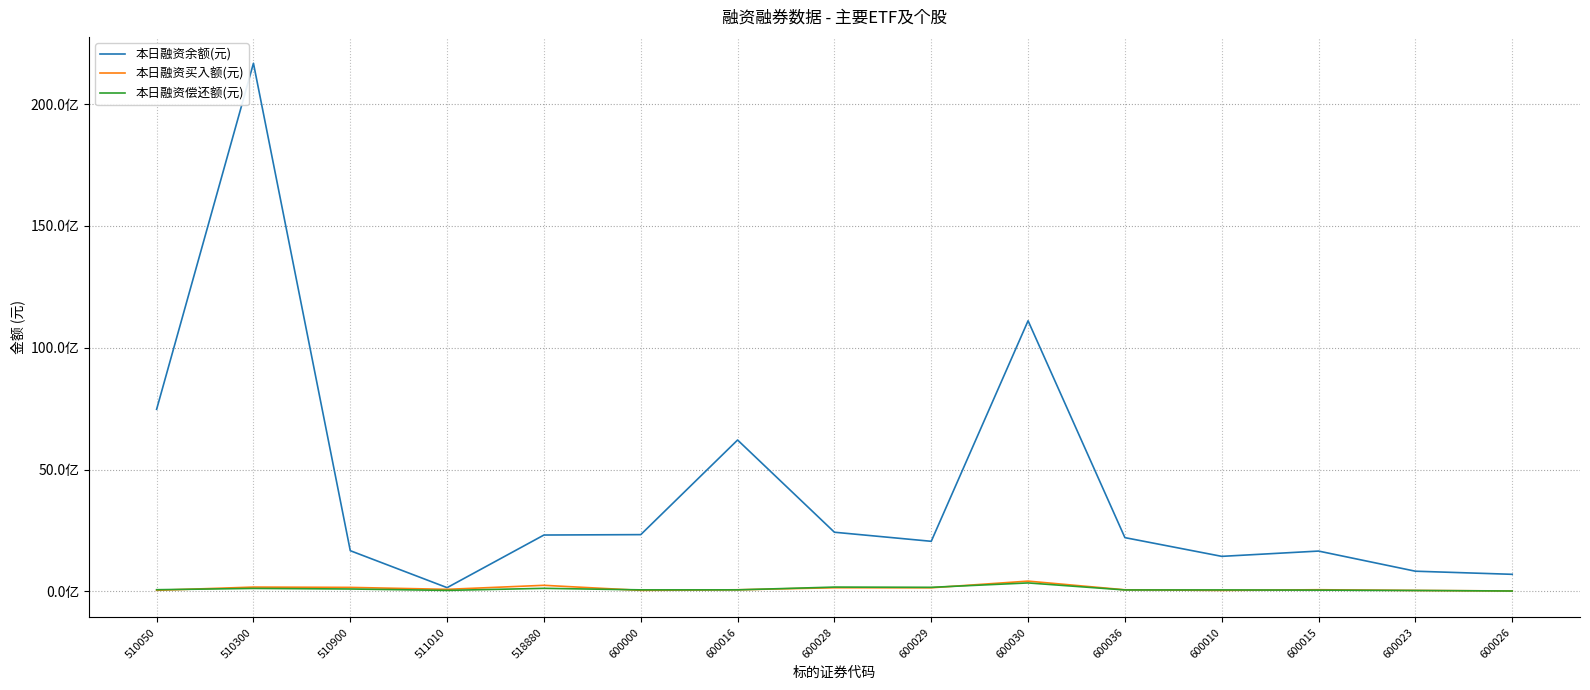

What are all the series names shown in the legend?

本日融资余额(元), 本日融资买入额(元), 本日融资偿还额(元)